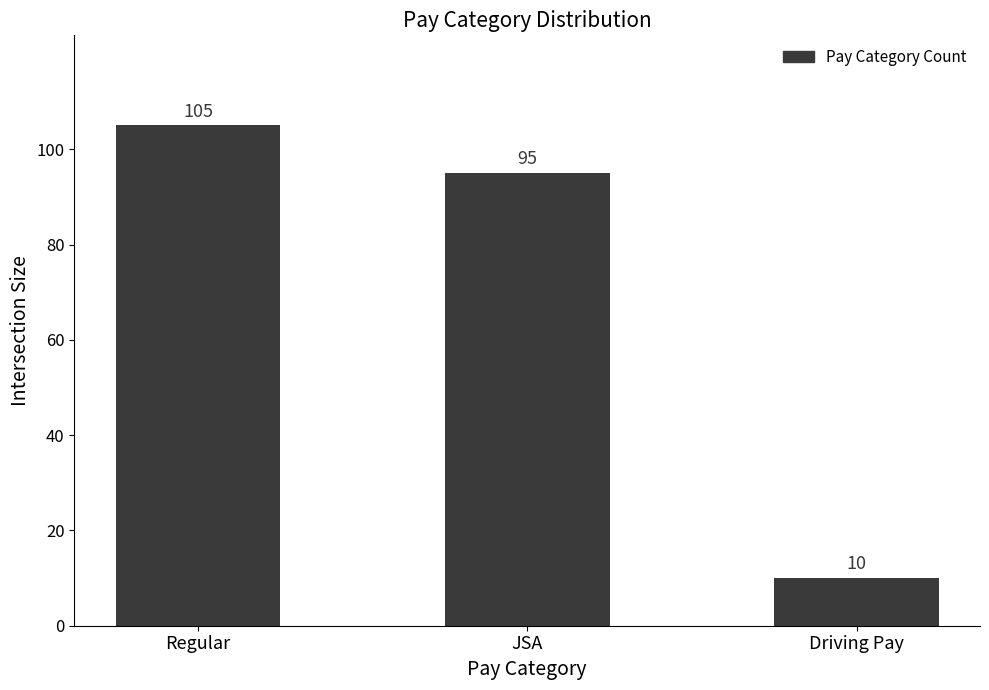

How many bars are there in total?

3